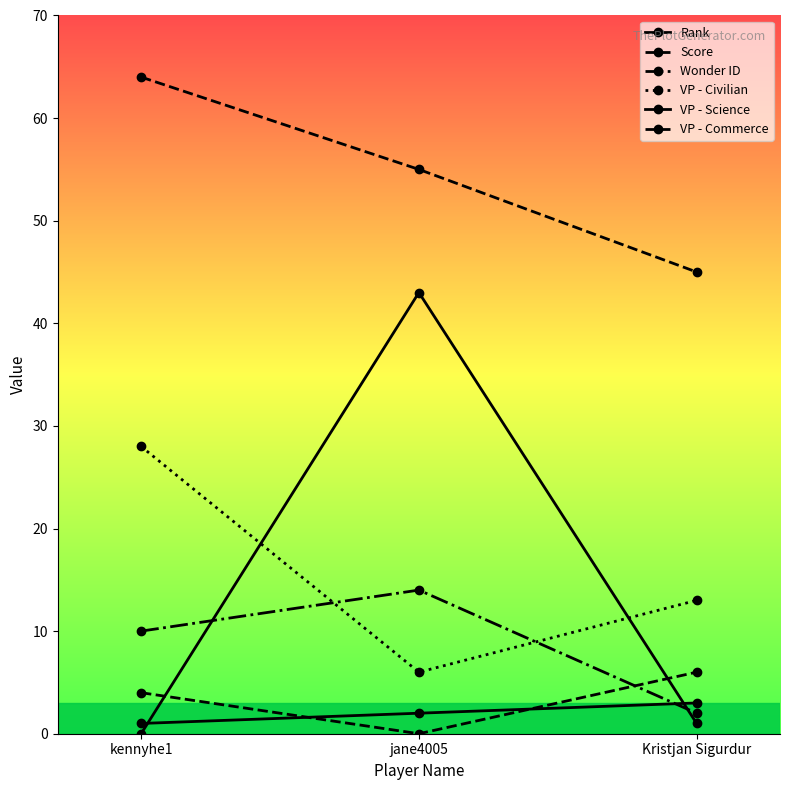

What is the sum of the Rank values at kennyhe1 and Kristjan Sigurdur?

4